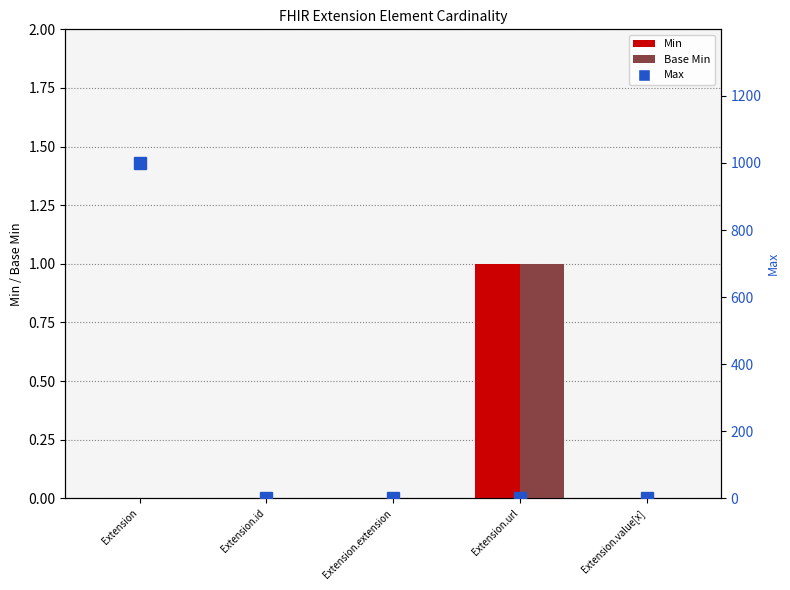

Rank the categories by Min value from highest to lowest.

Extension.url, Extension, Extension.id, Extension.extension, Extension.value[x]